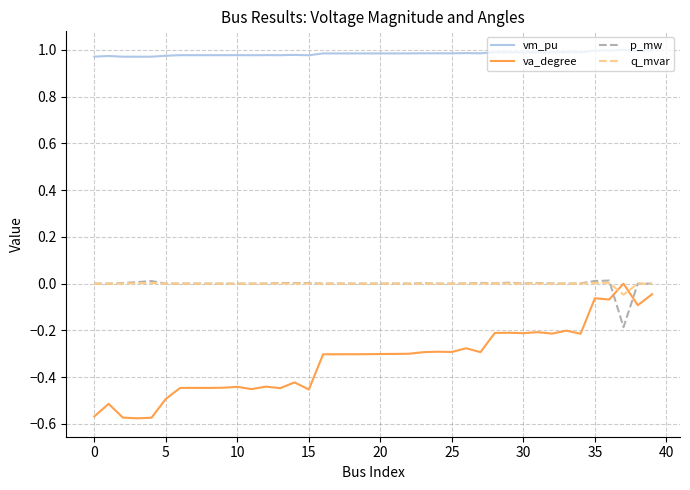

How many intersections are there between q_mvar and va_degree?

2